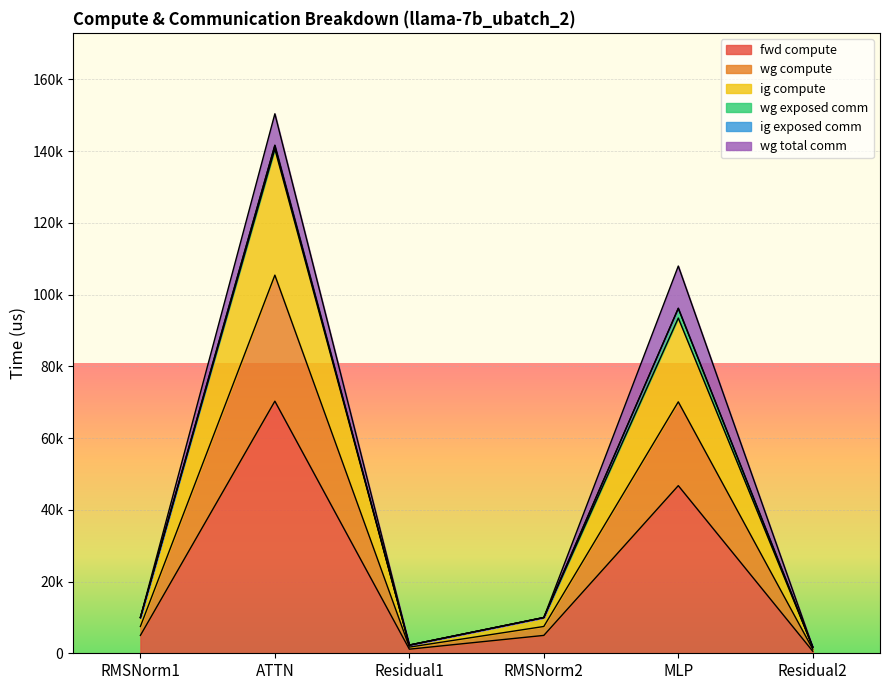

True or false: fwd compute has a value of 15664.5 at ATTN.

False